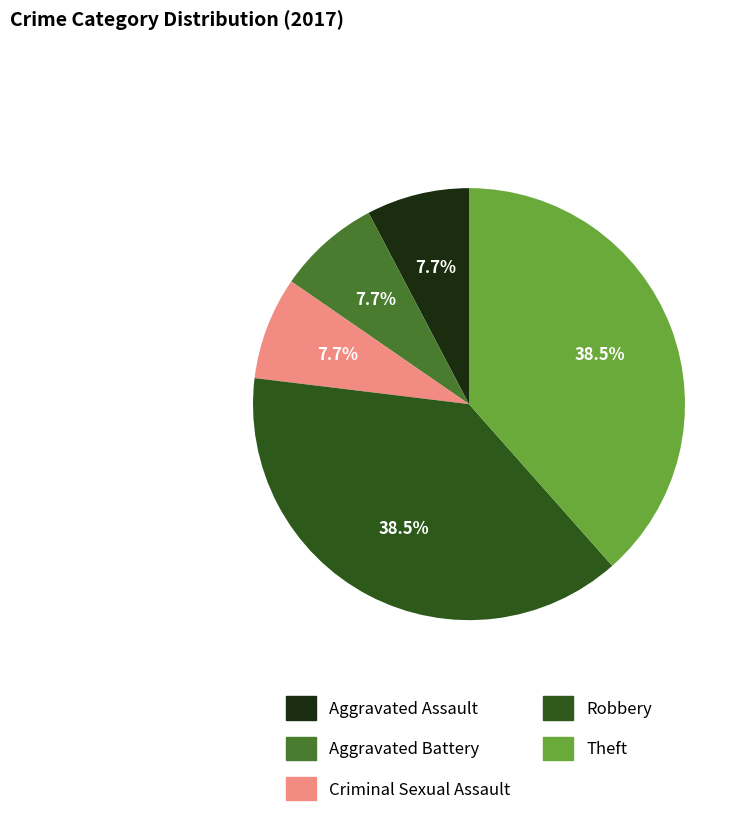

Between Robbery and Criminal Sexual Assault, which is larger?

Robbery